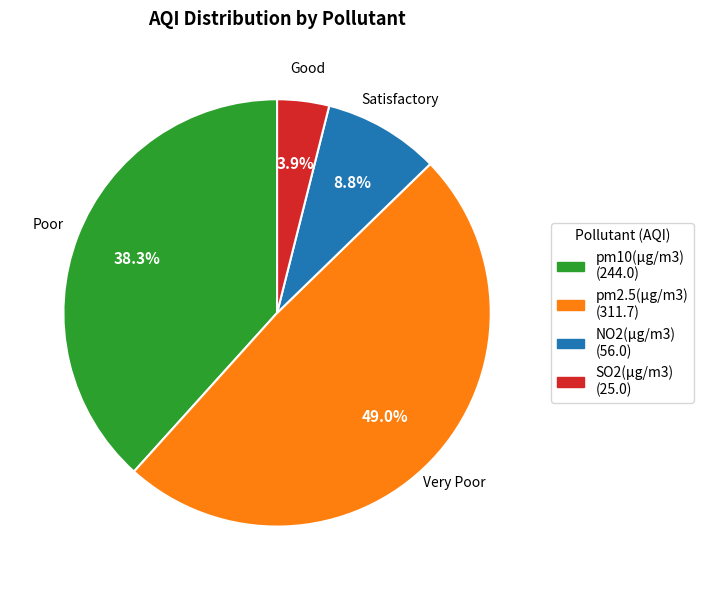

What is the smallest slice in the pie chart?

SO2(µg/m3)